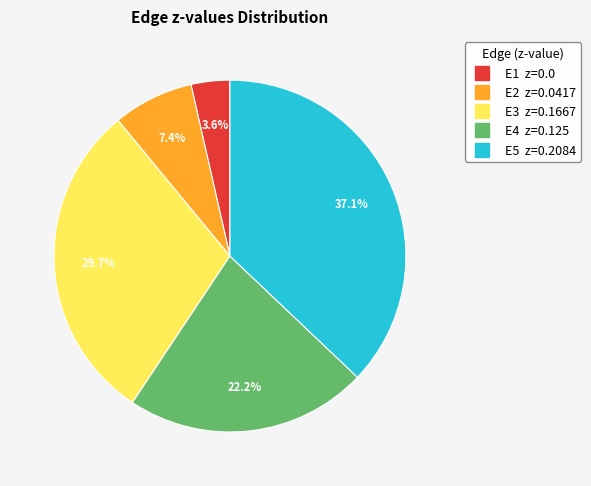

Does any single category account for the majority?

No